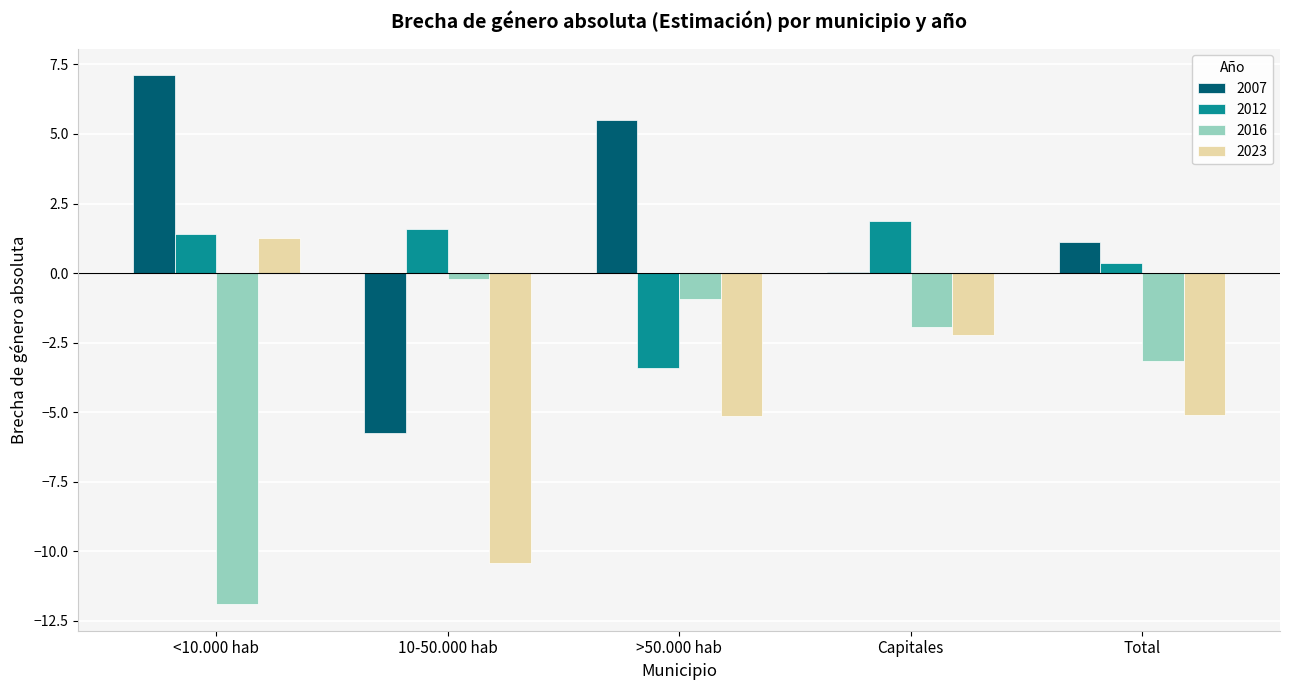

What is the total value across all series at >50.000 hab?

-4.0